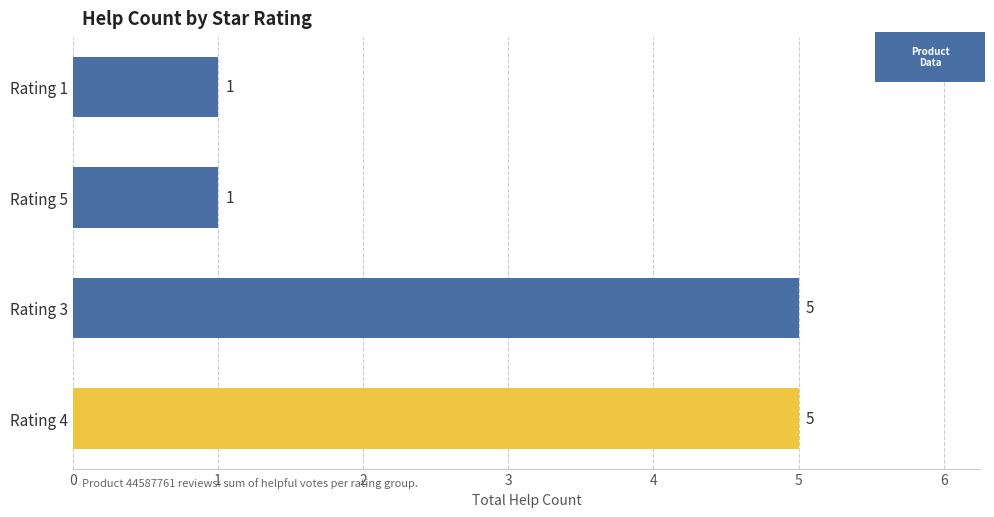

Reading top to bottom, list all the values displayed in this chart.

1	1	5	5